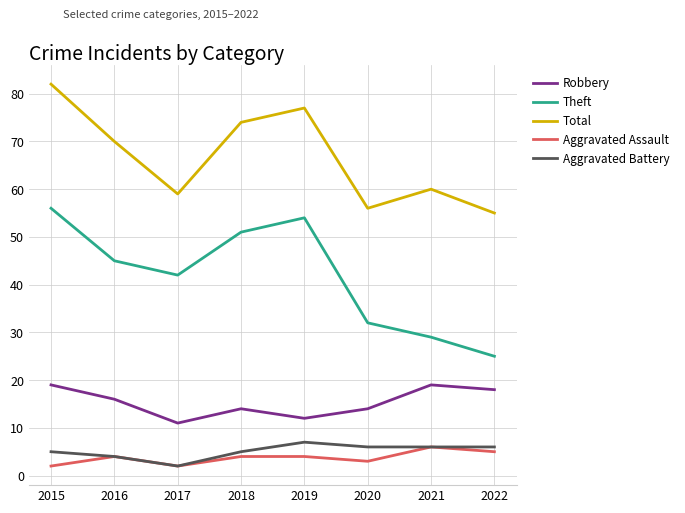

What is the average value of the Aggravated Assault series?

4